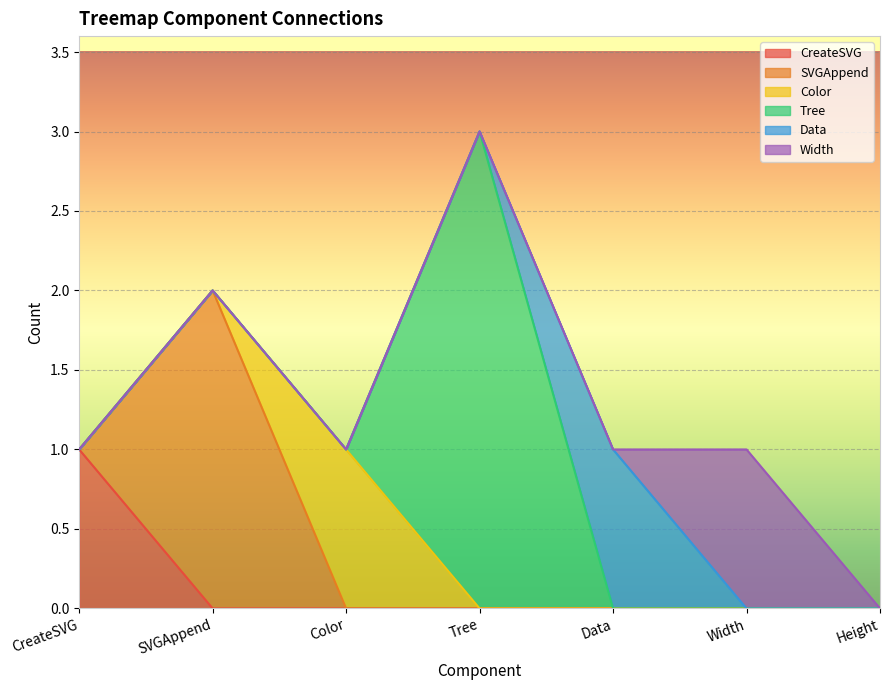

Rank the categories by CreateSVG value from highest to lowest.

CreateSVG, SVGAppend, Color, Tree, Data, Width, Height